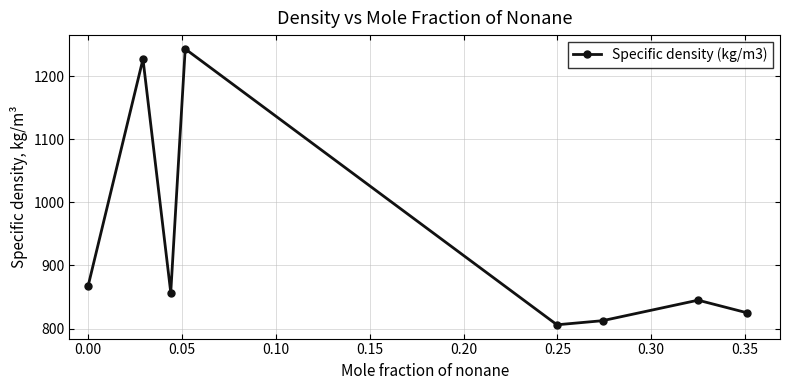

What is the value of the 7th point from the left?

844.9